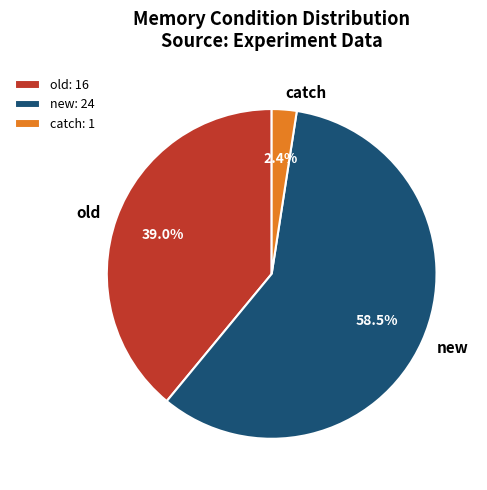

How many segments does this pie chart have?

3